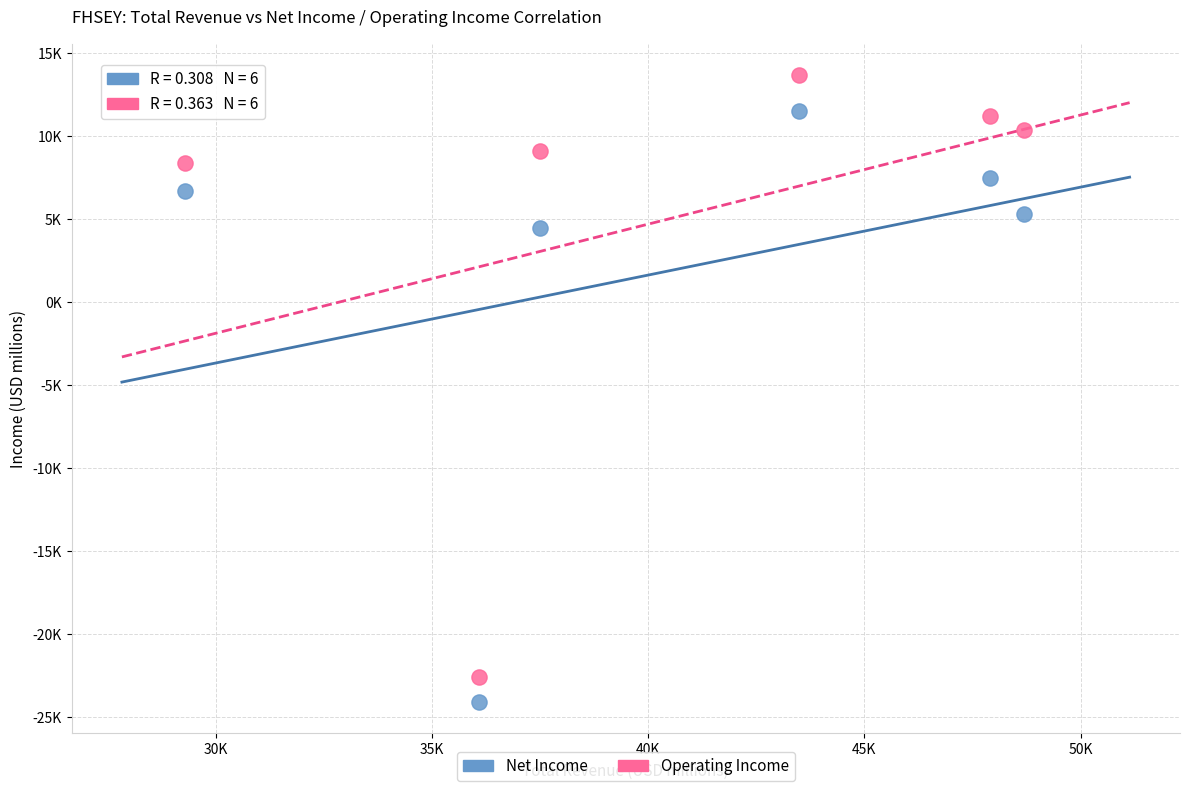

Which series contains the highest Y value?

Operating Income